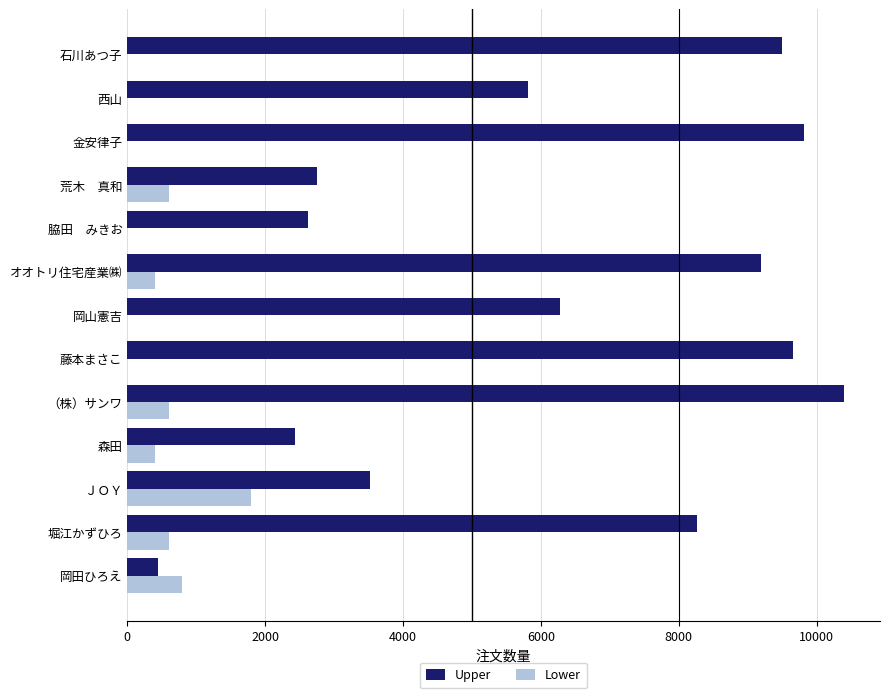

Which series has the largest total across all categories?

Upper